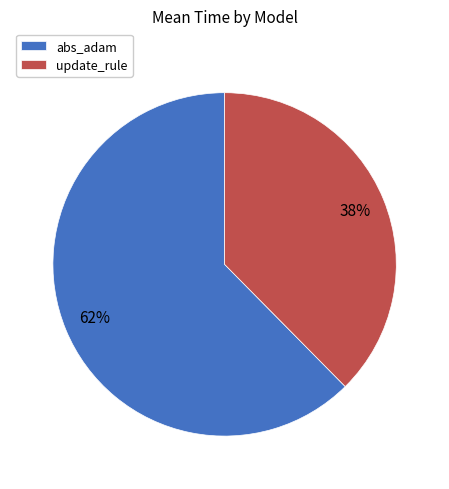

What is the largest slice in the pie chart?

abs_adam